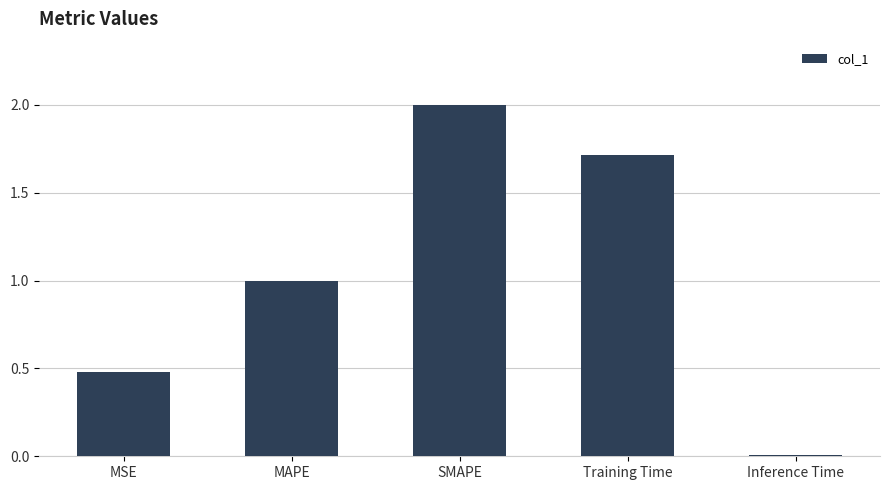

What is the difference between the maximum and minimum values?

2.0